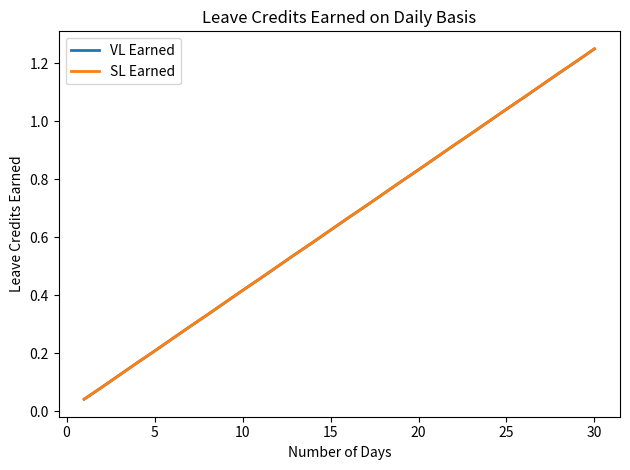

True or false: VL Earned and SL Earned cross at least once.

False